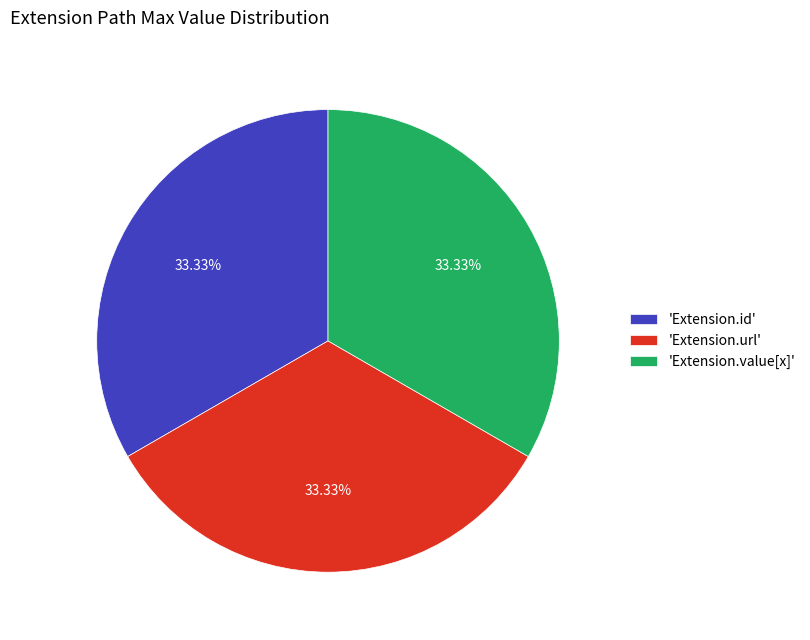

Do 'Extension.url' and 'Extension.id' together represent more than half of the pie?

Yes